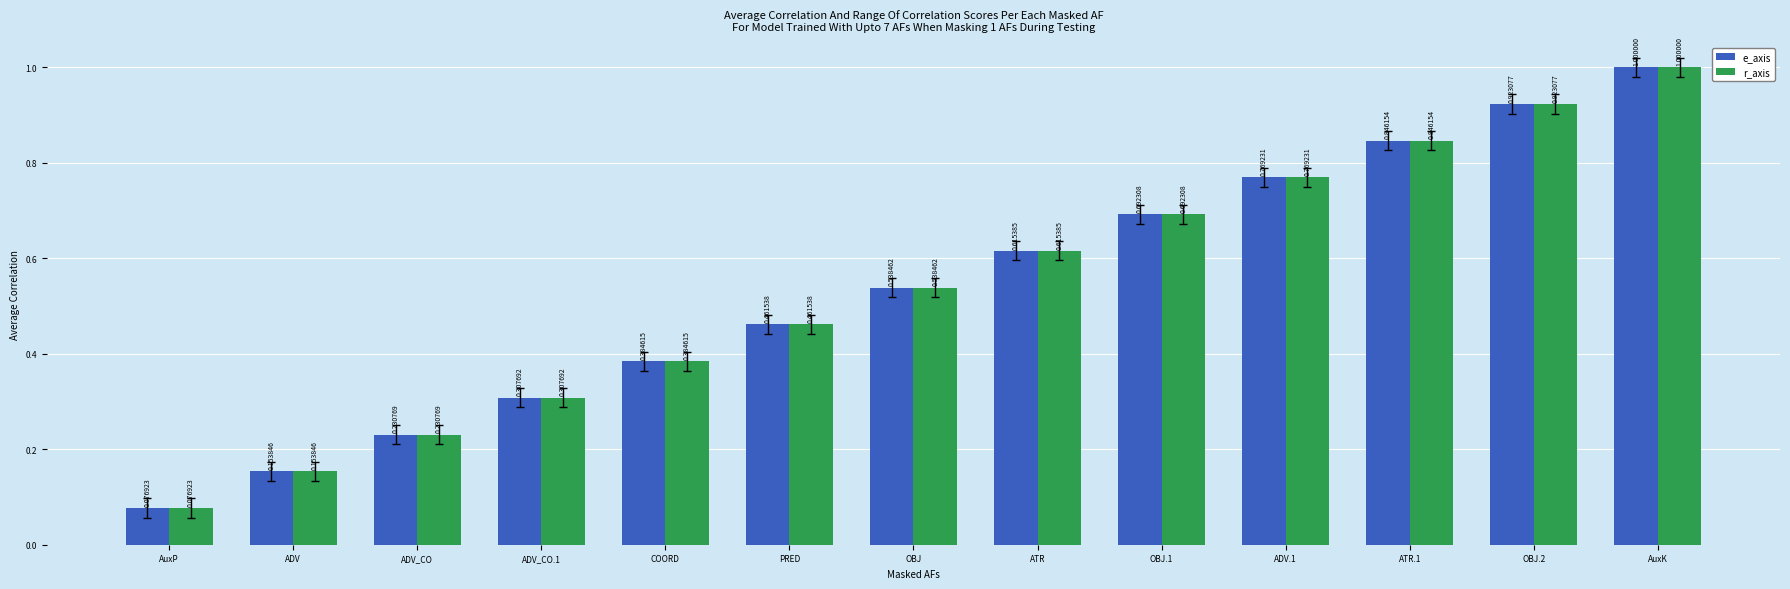

What are all the series names shown in the legend?

e_axis, r_axis